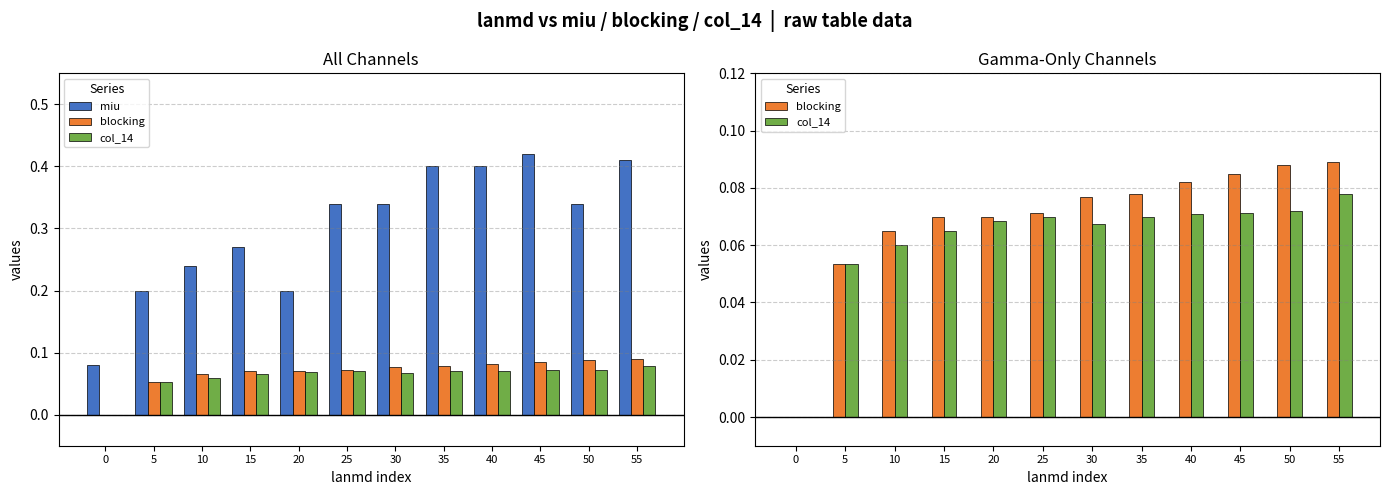

What is the difference between the maximum and minimum values in the miu series?

0.3